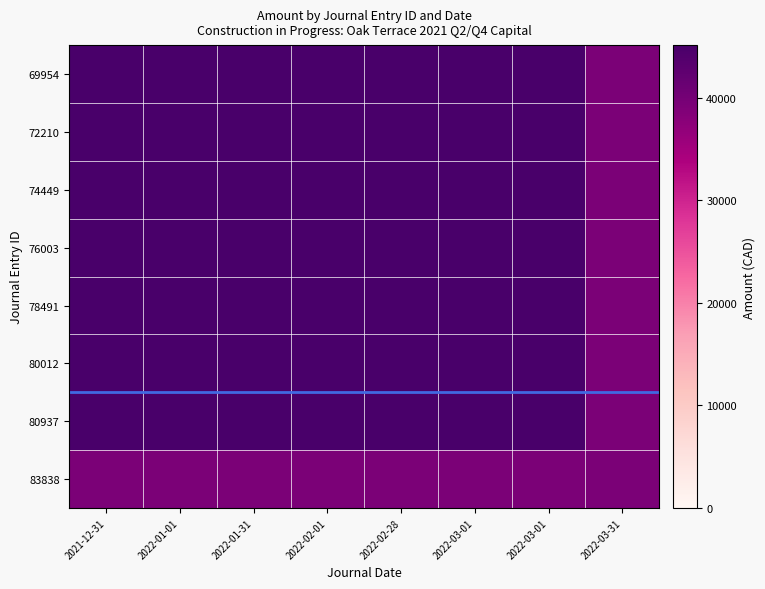

At how many categories does at least one series exceed 39448?

7